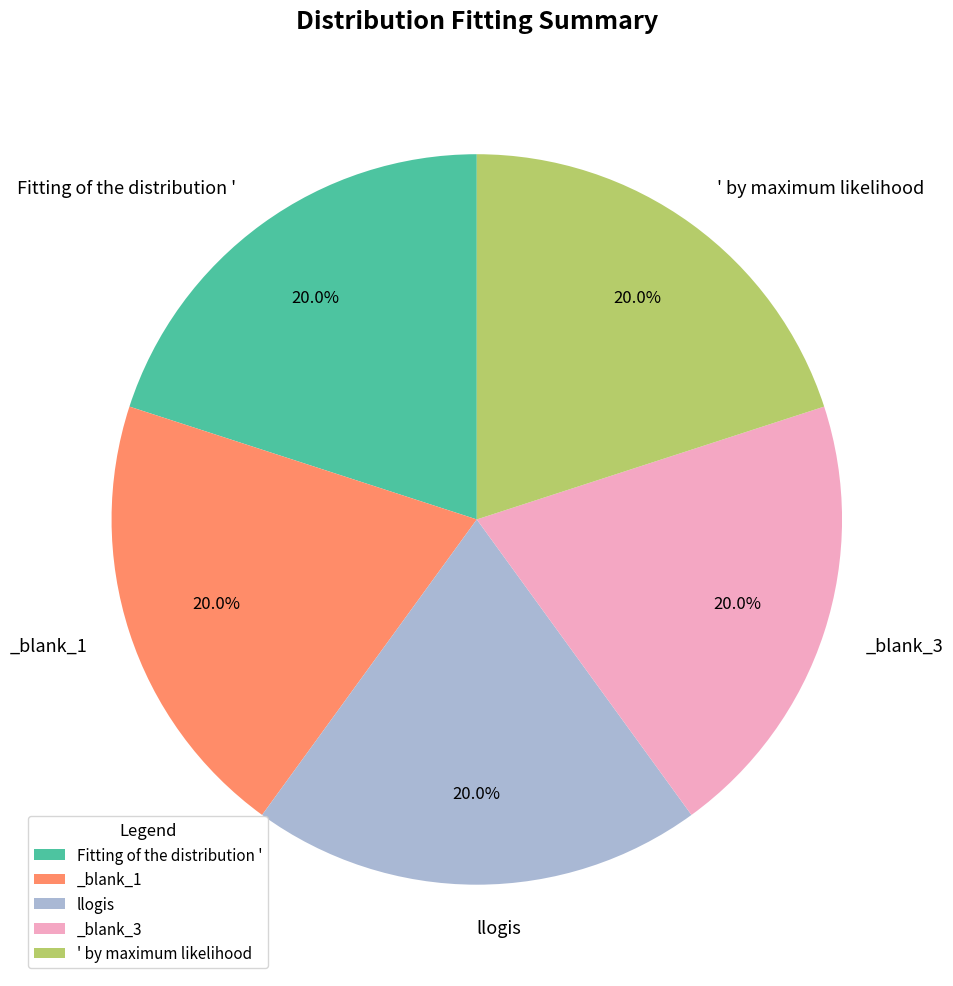

To the nearest percent, what is the average slice percentage?

20%